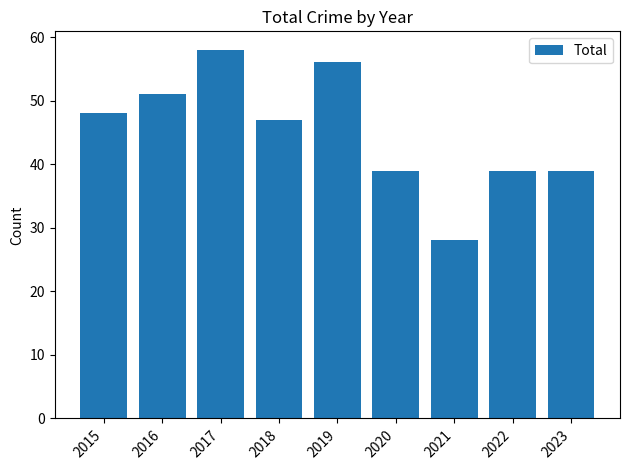

Which category has the lowest value across all series?

2021